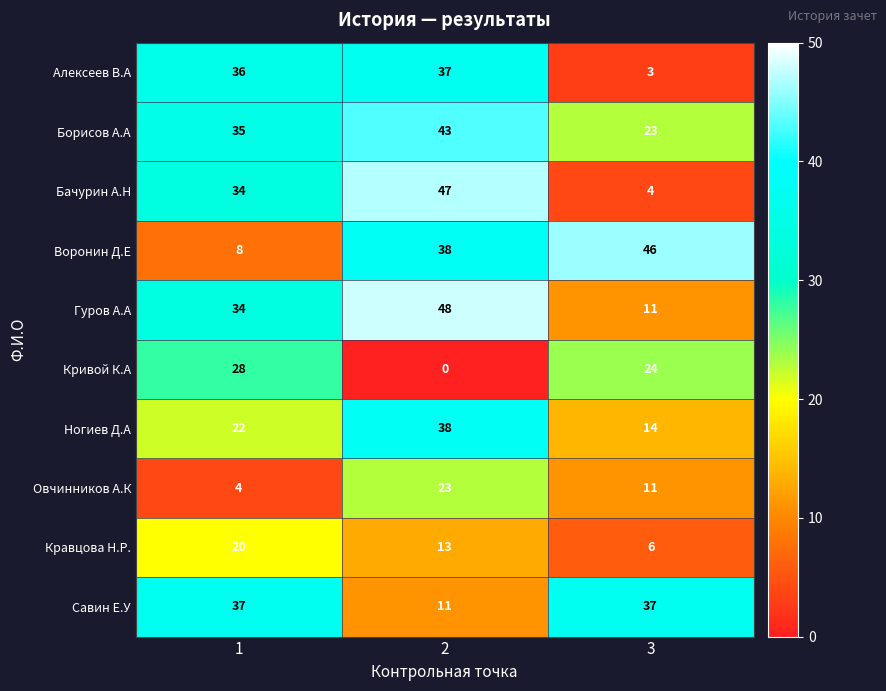

Is it true that Кривой К.А equals 28 at 1?

True